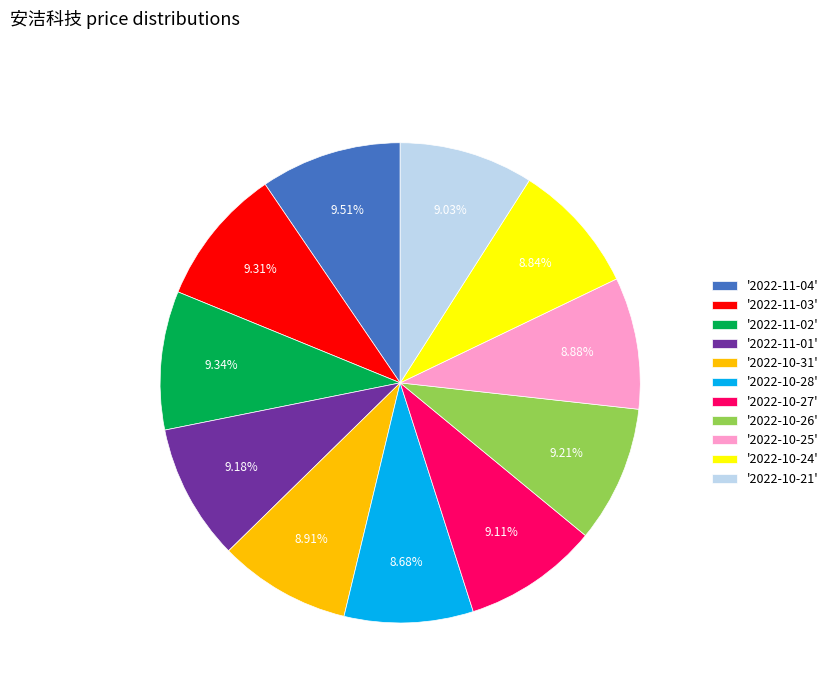

How many segments does this pie chart have?

11